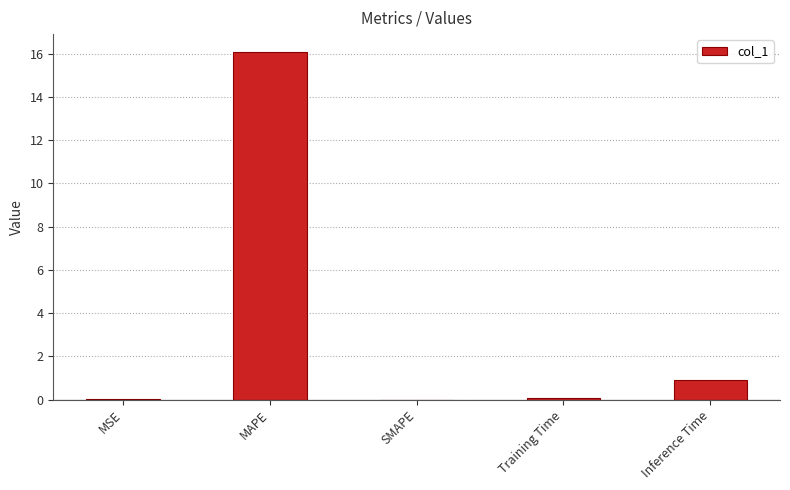

The value at MSE is 0.0. True or false?

True